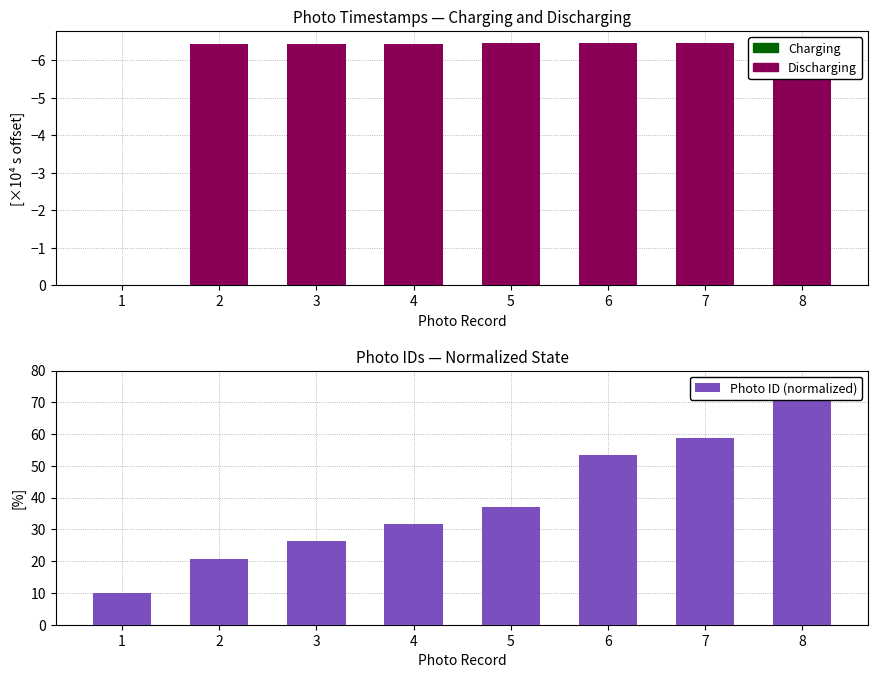

What is the difference between the values at 1 and 3?

16.2